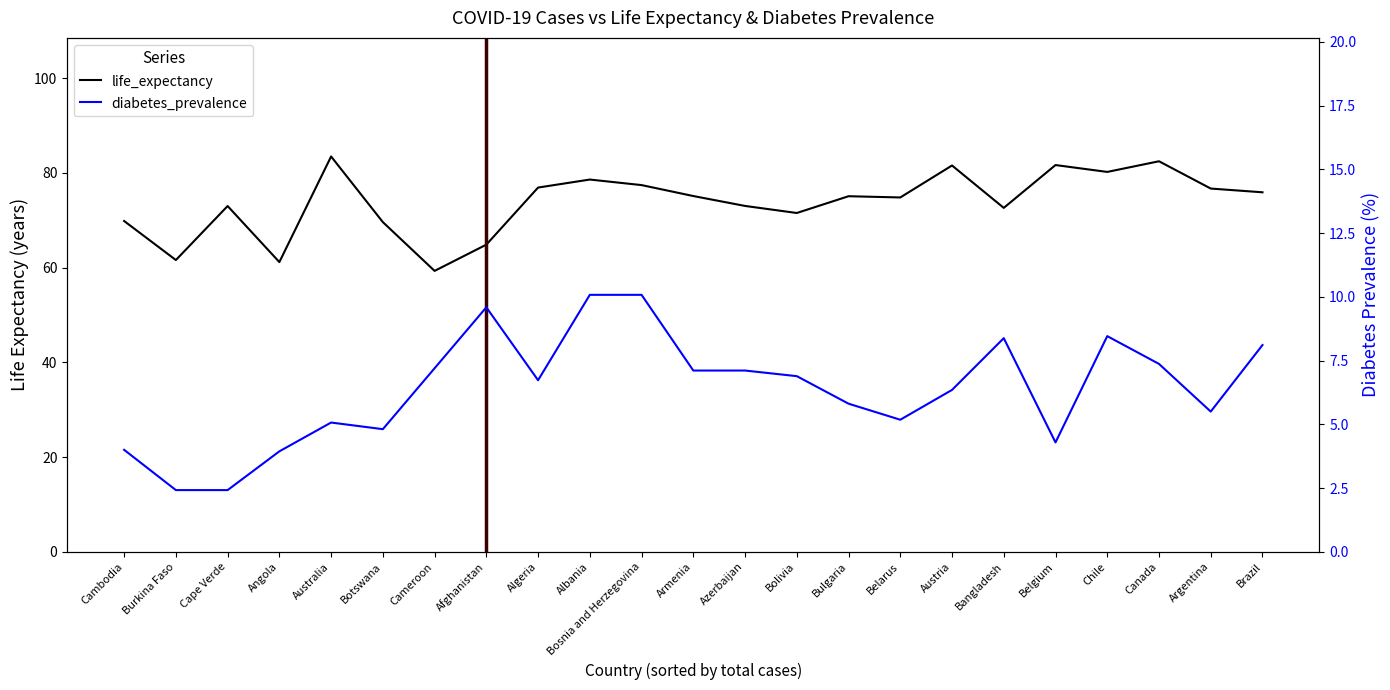

At which category is the sum across all series the highest?

Canada